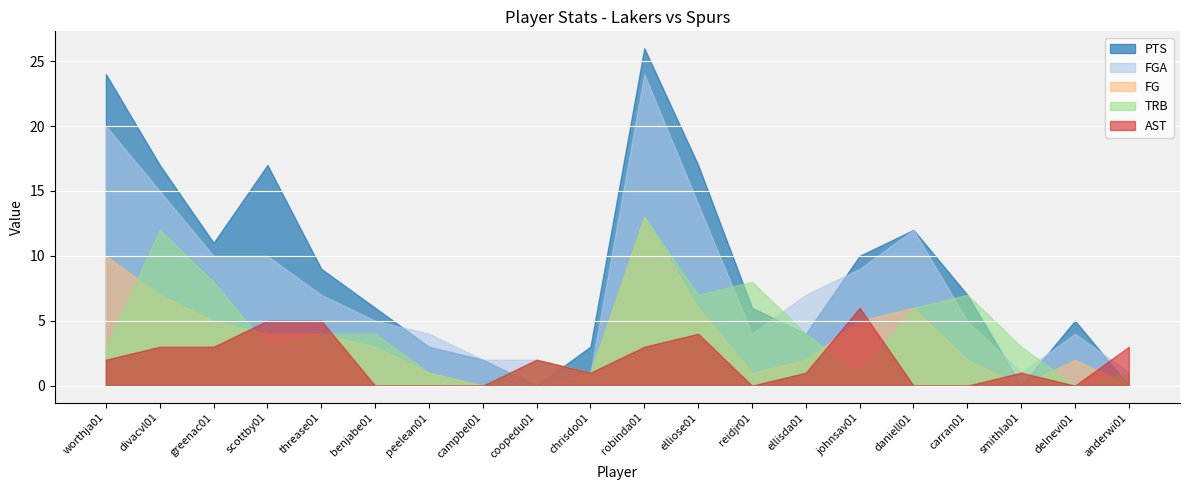

How many data points in PTS are above 7?

9